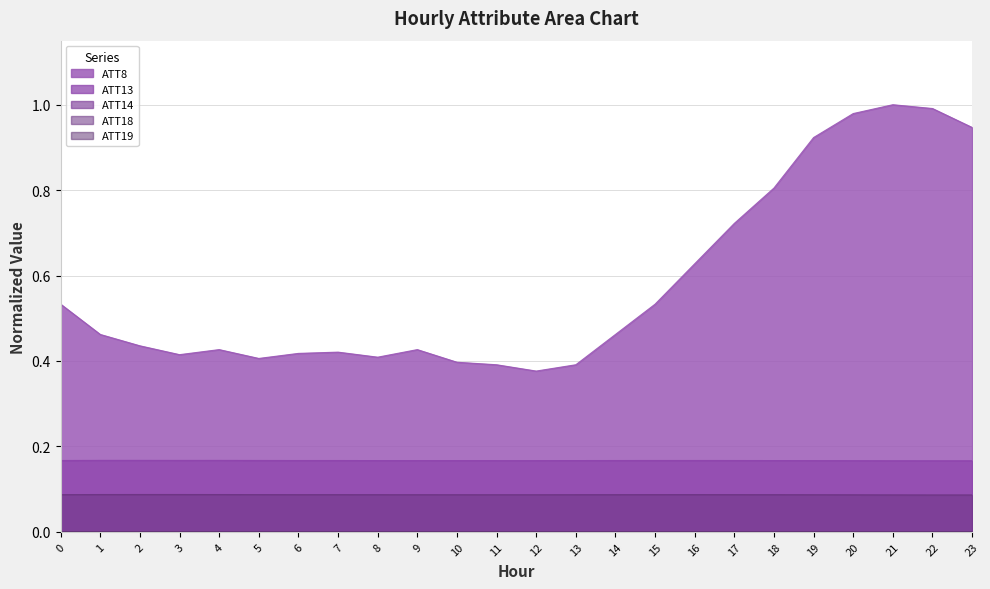

What is the spread (max minus min) of values at 22?

1.0